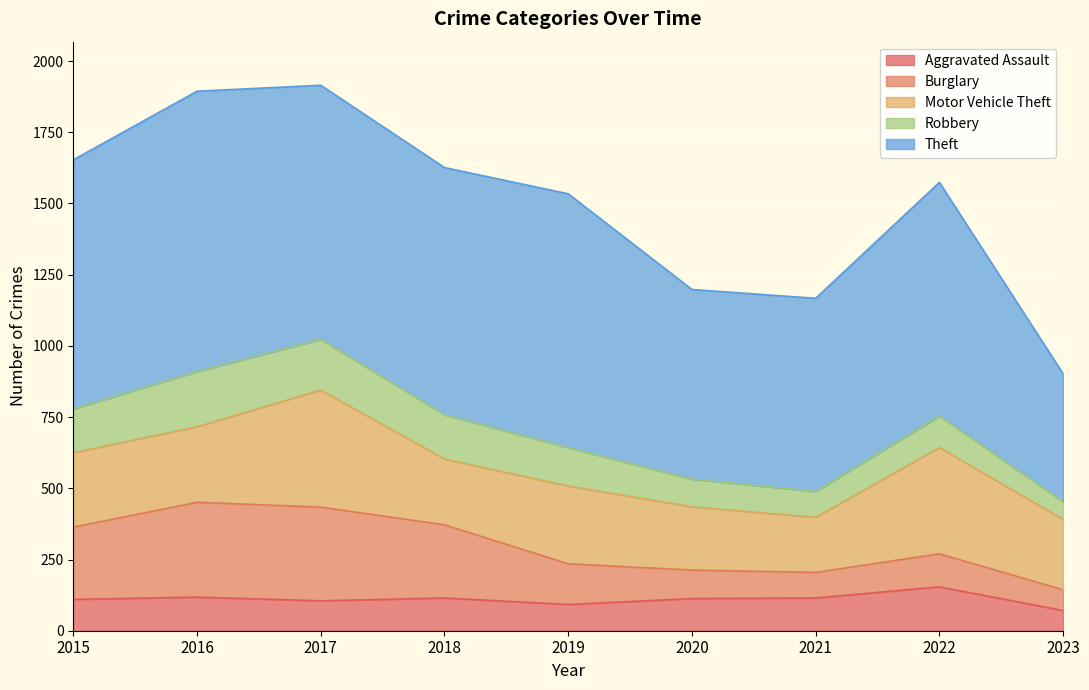

What is the difference between the Robbery values at 2019 and 2017?

43